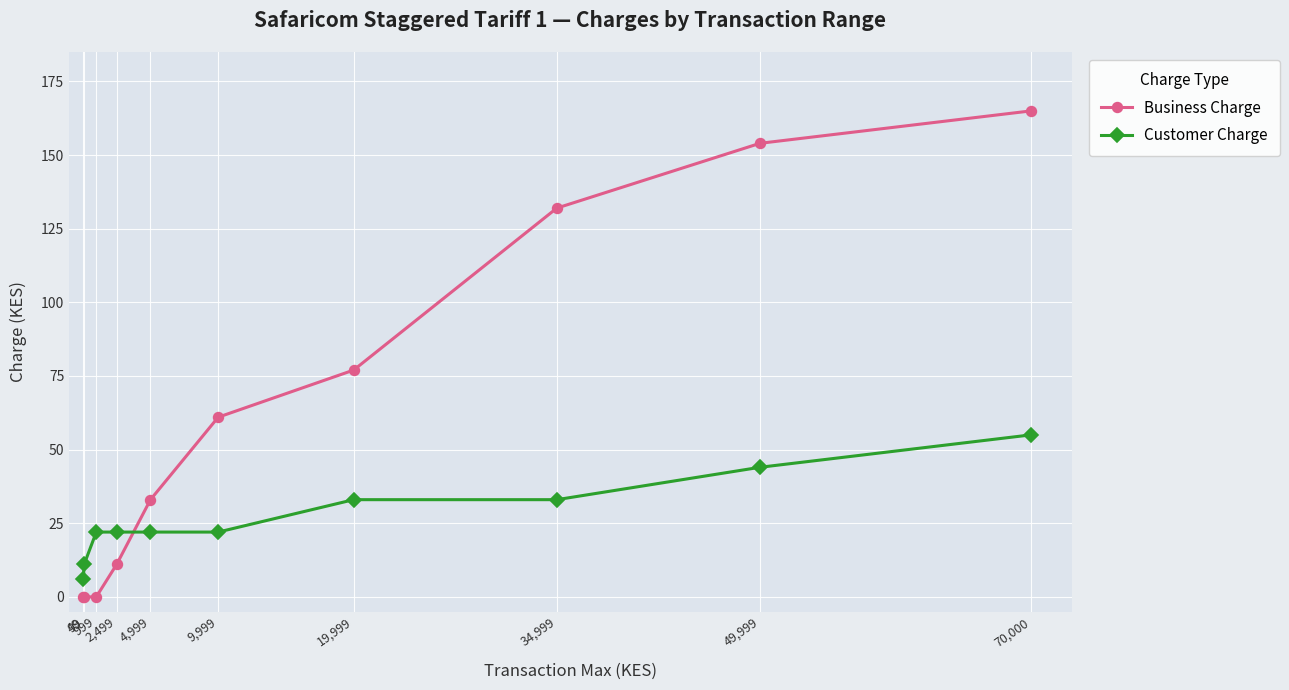

What is the difference between the maximum and second lowest values in the Business Charge series?

165